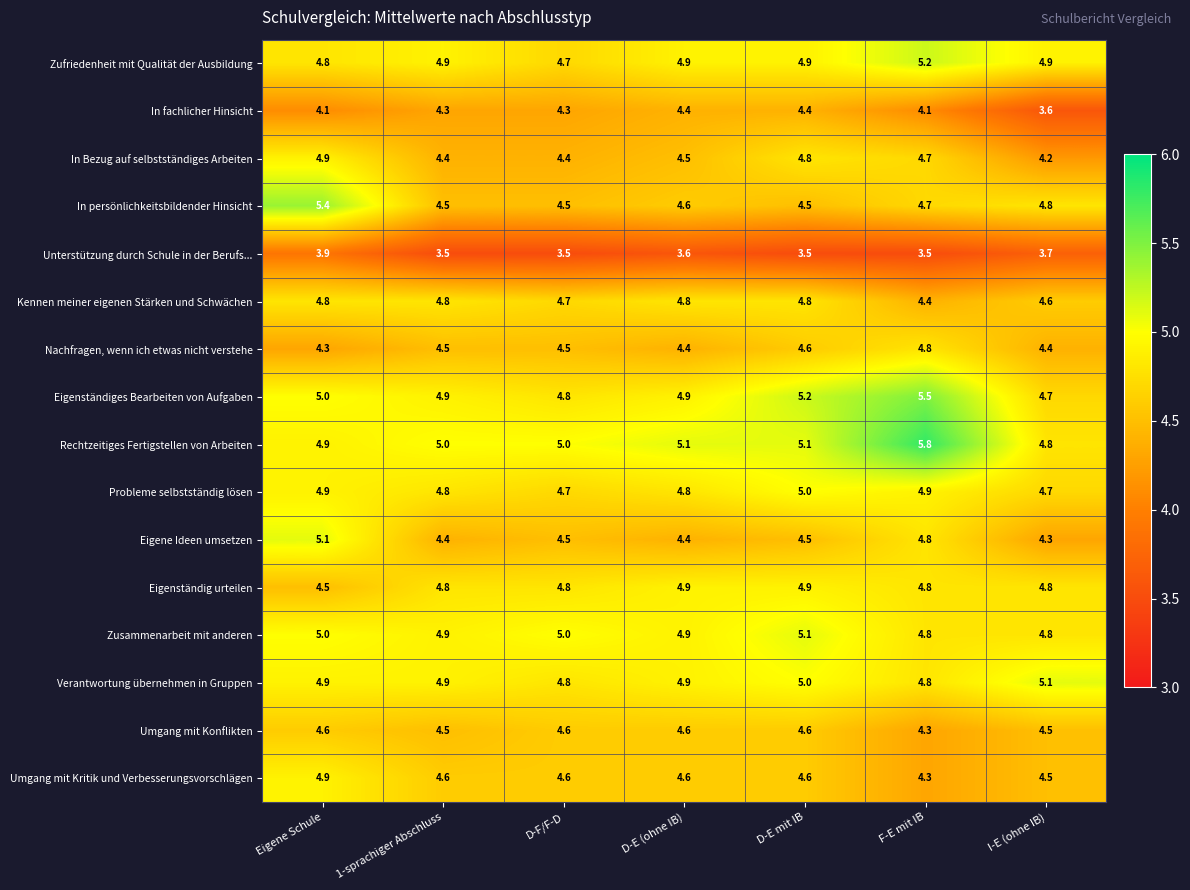

The value of Umgang mit Konflikten at I-E (ohne IB) is 4.5. True or false?

True